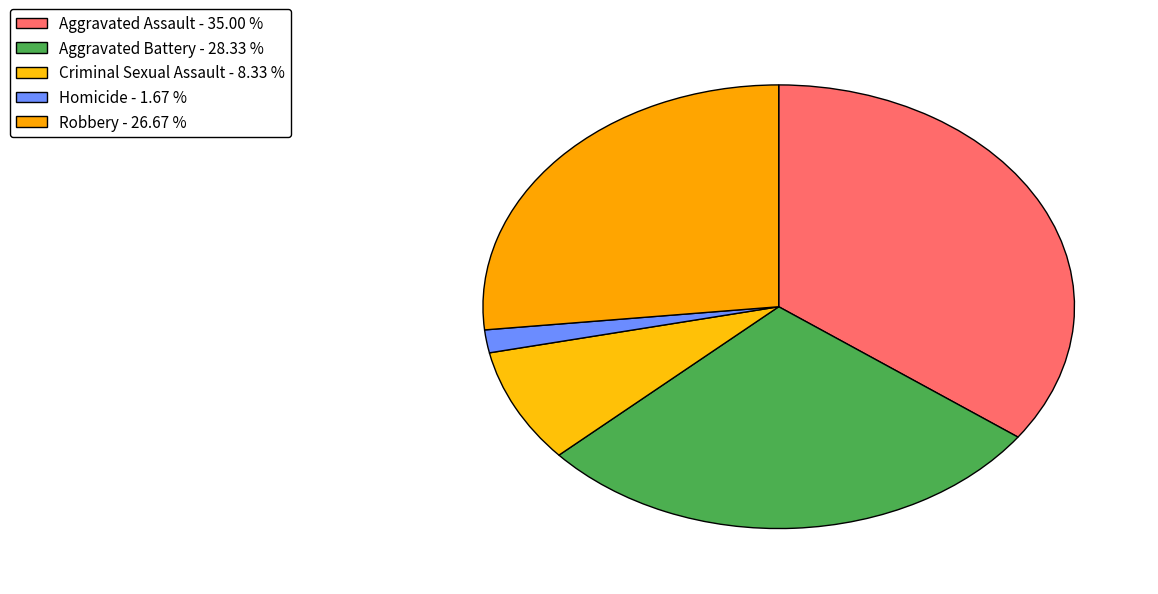

How many segments does this pie chart have?

5